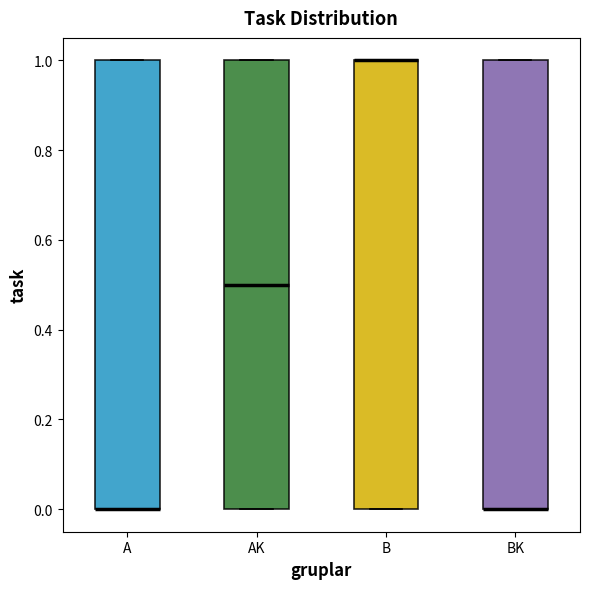

Reading left to right, read every box against the y-axis: the position of its median line, the range the box covers, and the ends of its whiskers. The values are not printed on the chart, so give them approximately, as read against the axis.

A: median 0.0 (drawn on the box's lower edge), box 0.0 to 1.0, whiskers 0.0 to 1.0
AK: median 0.5, box 0.0 to 1.0, whiskers 0.0 to 1.0
B: median 1.0 (drawn on the box's upper edge), box 0.0 to 1.0, whiskers 0.0 to 1.0
BK: median 0.0 (drawn on the box's lower edge), box 0.0 to 1.0, whiskers 0.0 to 1.0